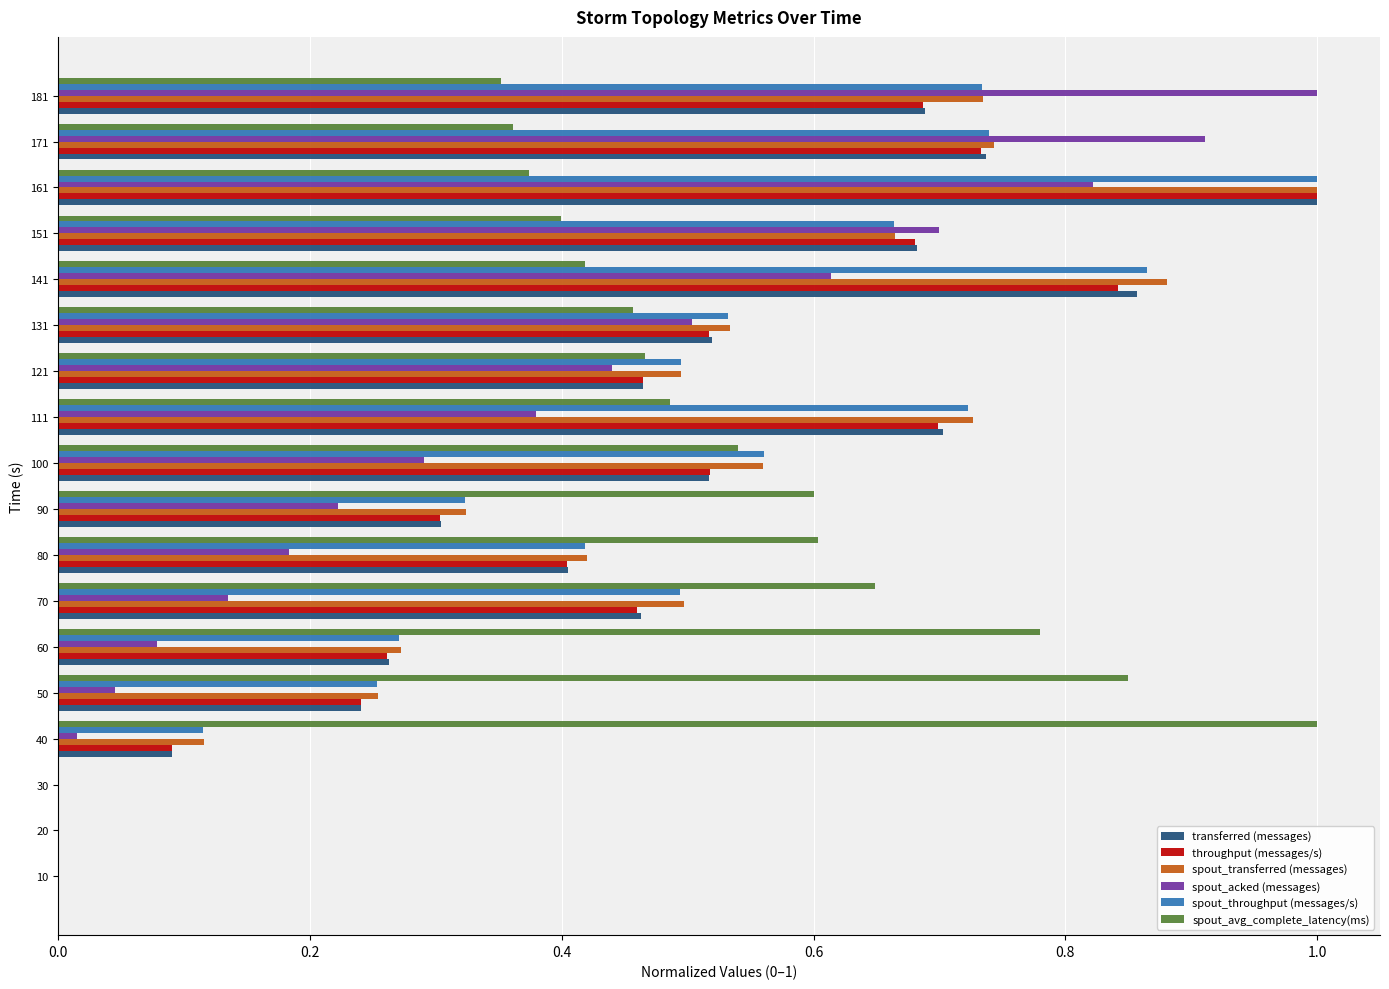

Between 10 and 171, which series saw the biggest shift?

spout_acked (messages)